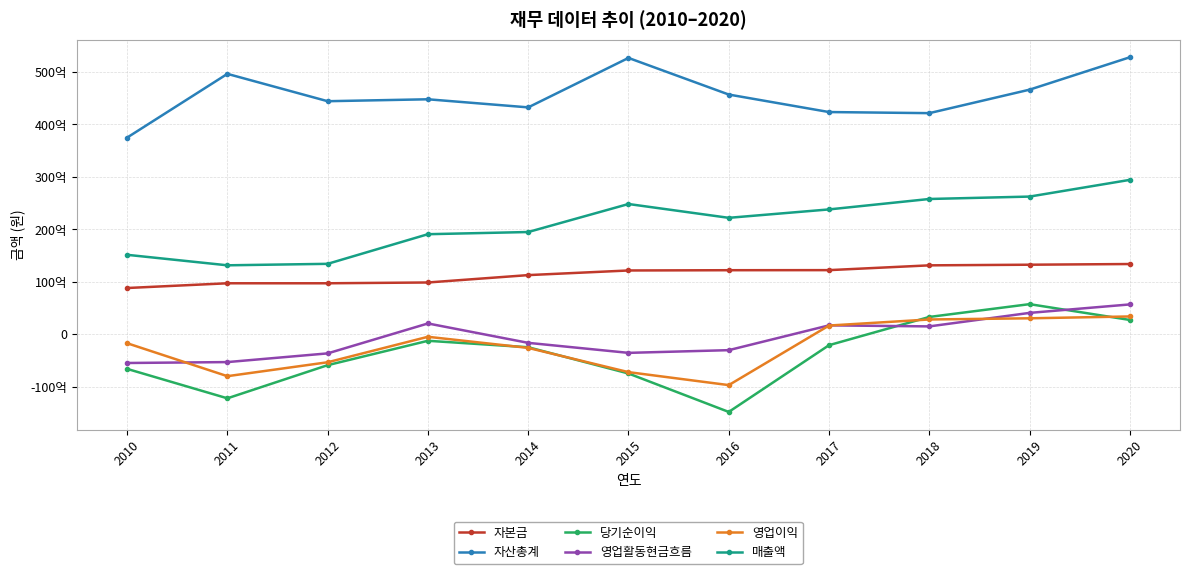

Rank the categories by 영업활동현금흐름 value from lowest to highest.

2010, 2011, 2012, 2015, 2016, 2014, 2018, 2017, 2013, 2019, 2020